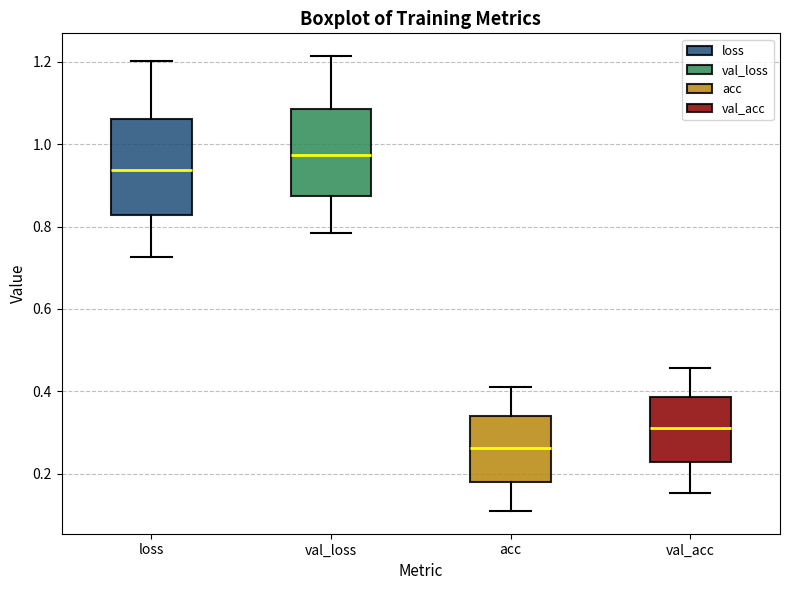

Where is the lower edge of the box for val_loss on the y-axis? The values are not printed on the chart, so give them approximately, as read against the axis.

0.88